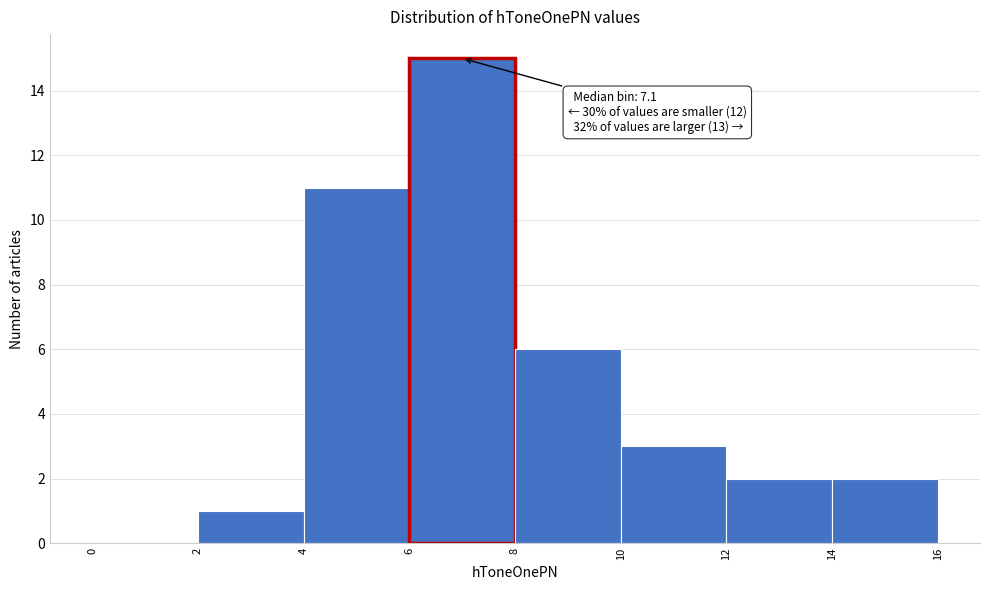

Over which range of the x-axis is the bar tallest?

6 to 8